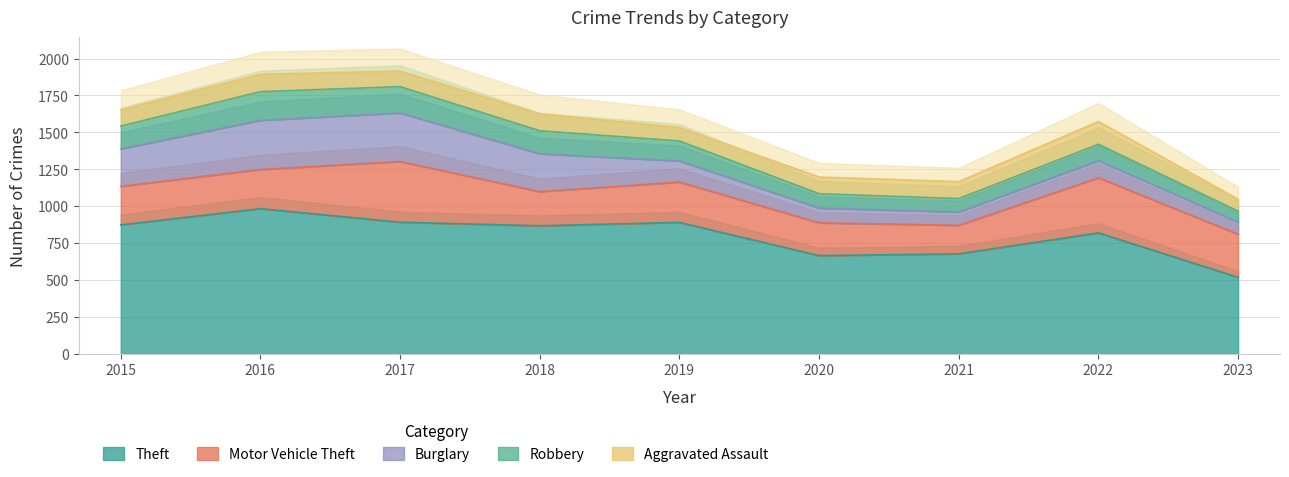

What is the average value of the Robbery series?

132